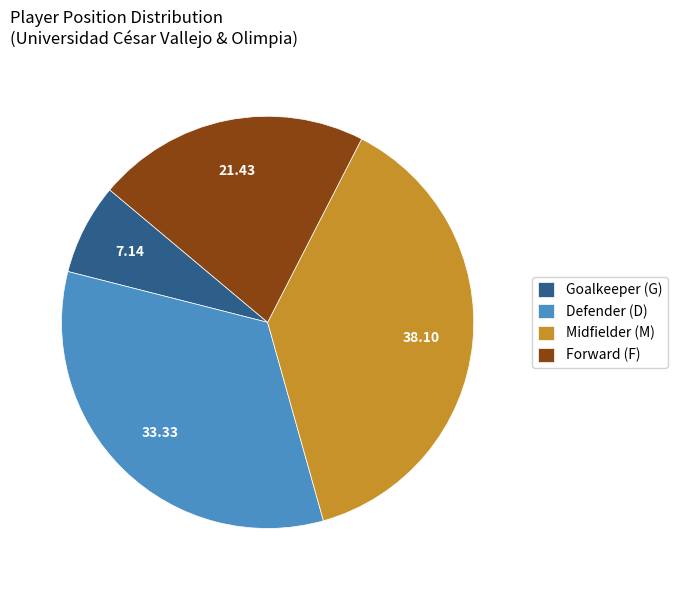

Rank the categories by value from lowest to highest.

Goalkeeper (G), Forward (F), Defender (D), Midfielder (M)